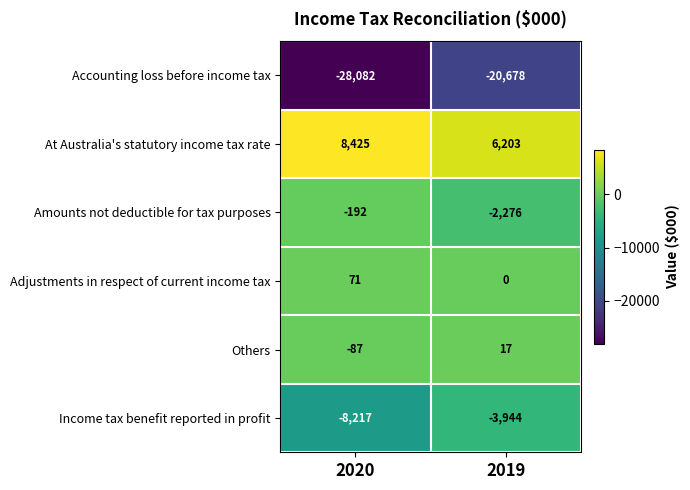

How many data points does each series have?

2